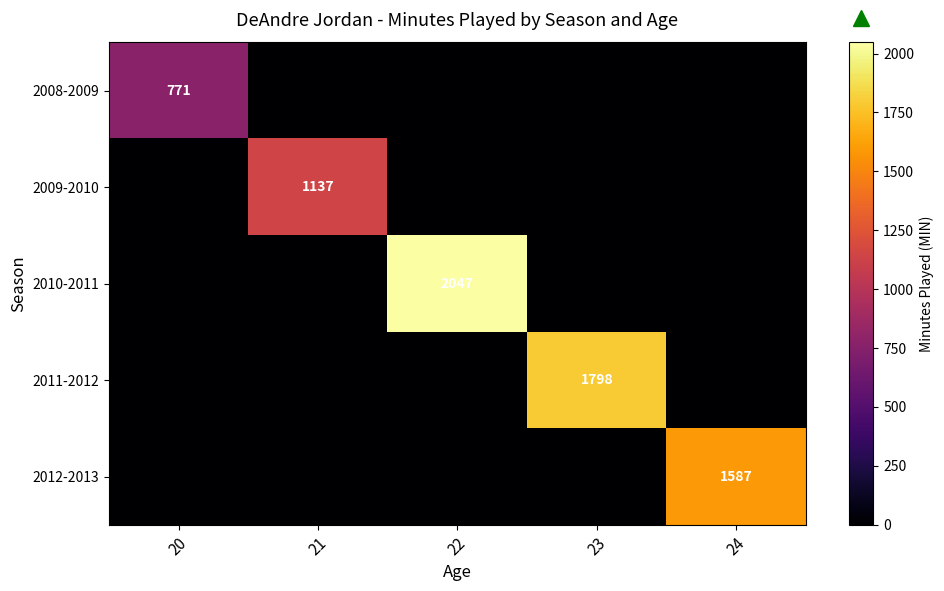

True or false: 2010-2011 has a value of 2047 at 22.

True